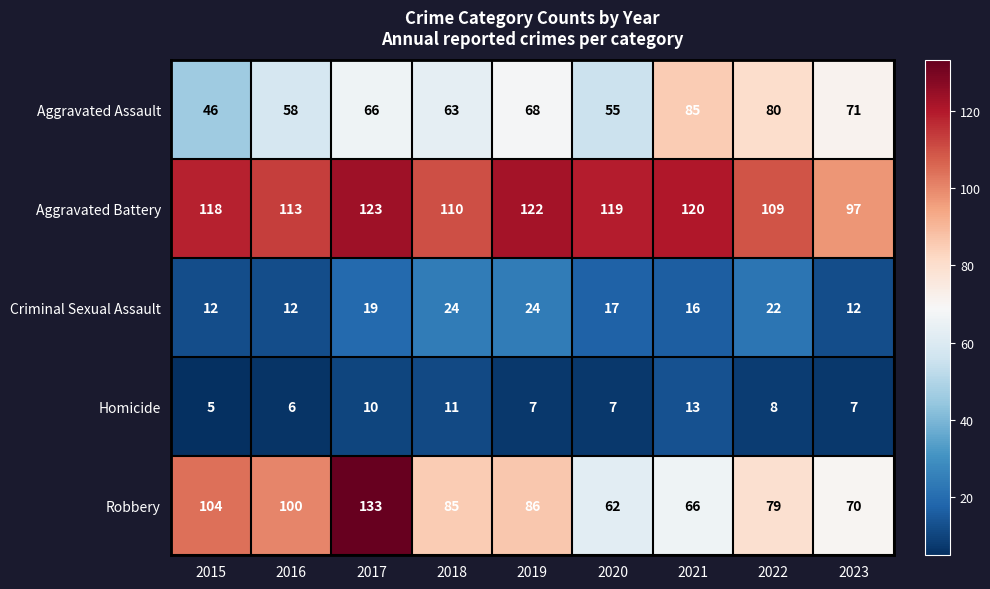

Which series has the widest spread of values?

Robbery